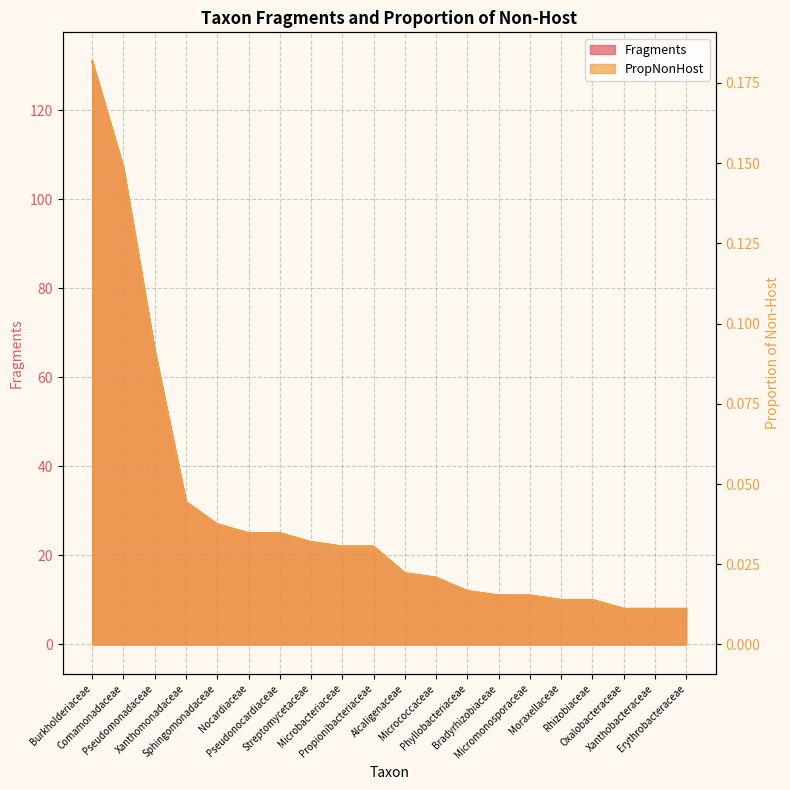

The value of Fragments at Nocardiaceae is 14.1. True or false?

False